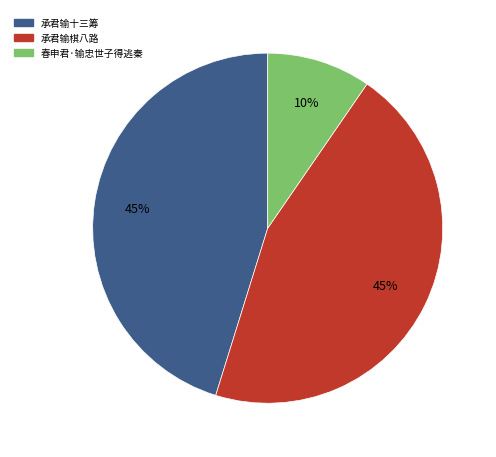

To the nearest percent, what percentage of the pie is 春申君·输忠世子得逃秦?

10%